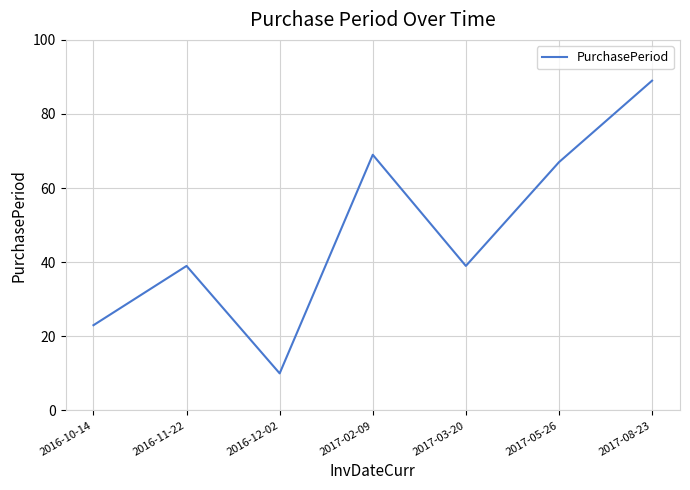

At which category does the data reach its first local valley?

2016-12-02